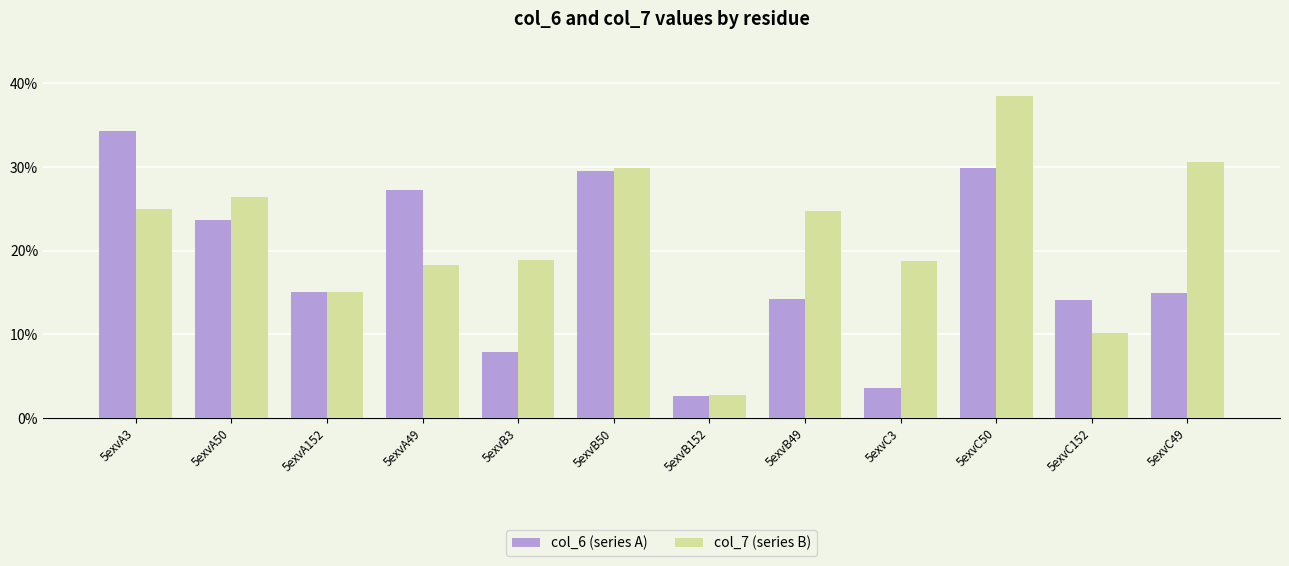

What is the average value of the col_7 (series B) series?

21.6